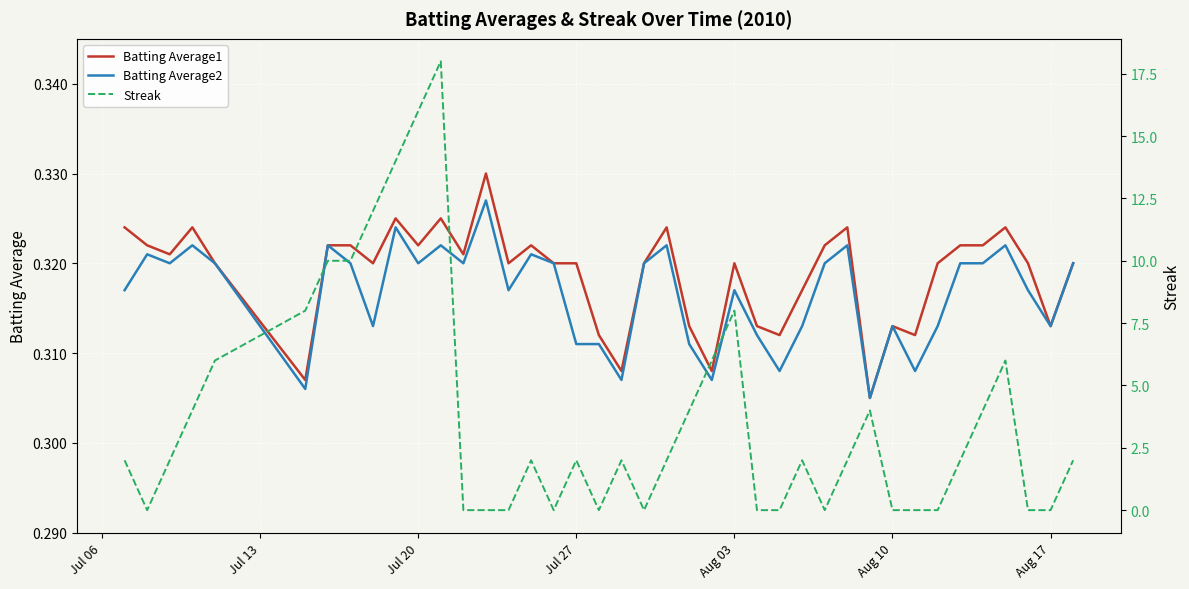

The value of Batting Average2 at 9 is 0.6. True or false?

False